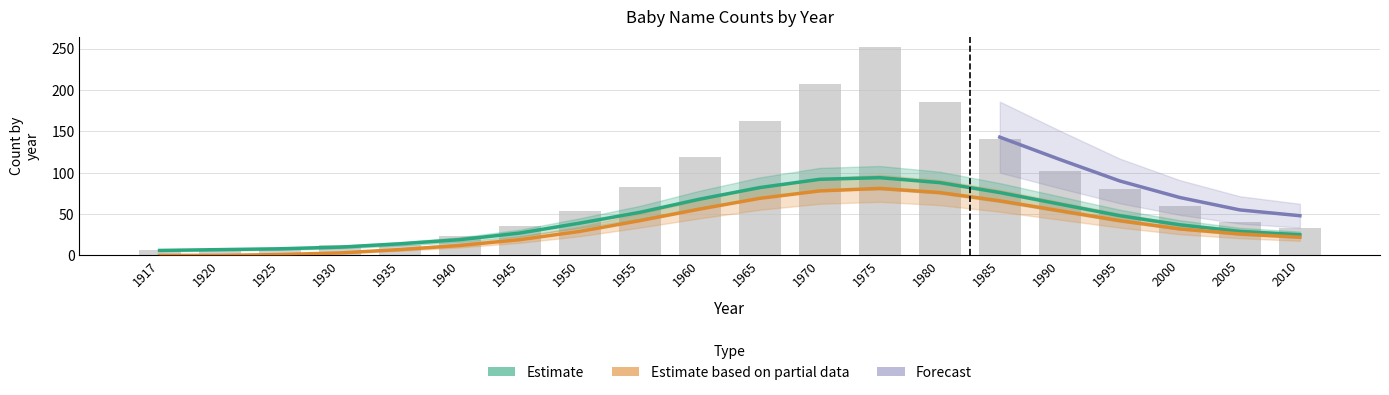

Between 2010 and 1960, which is larger?

1960